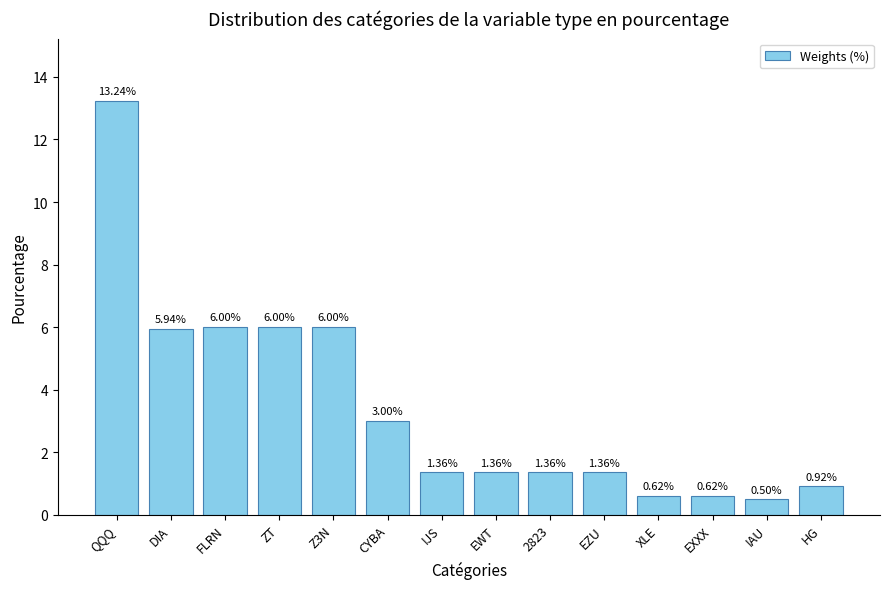

What is the difference between the maximum and second lowest values?

12.6